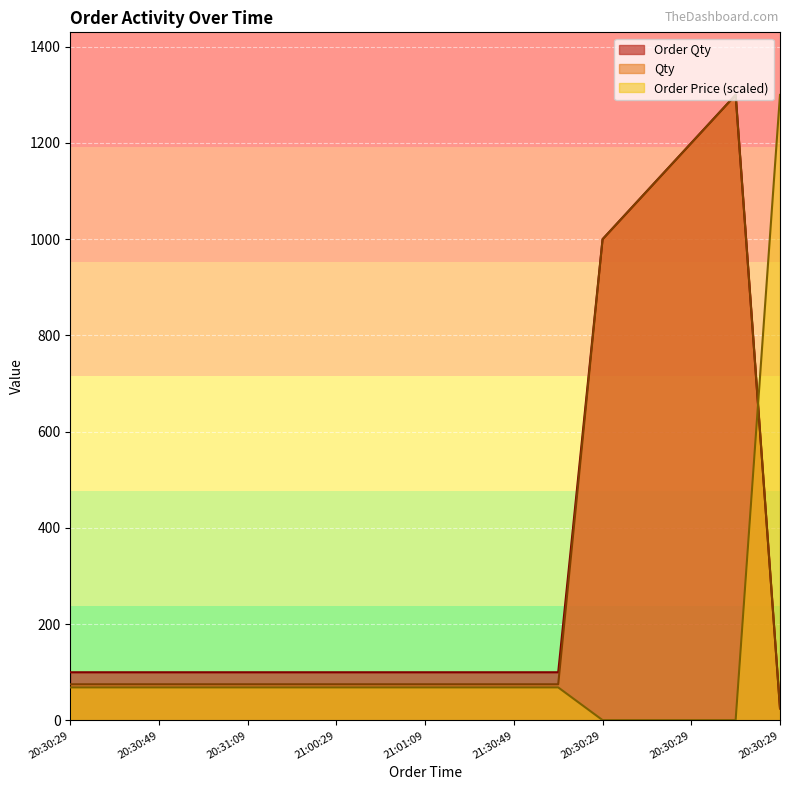

What is the value of the Order Qty point at the 7th from the left?

100.0